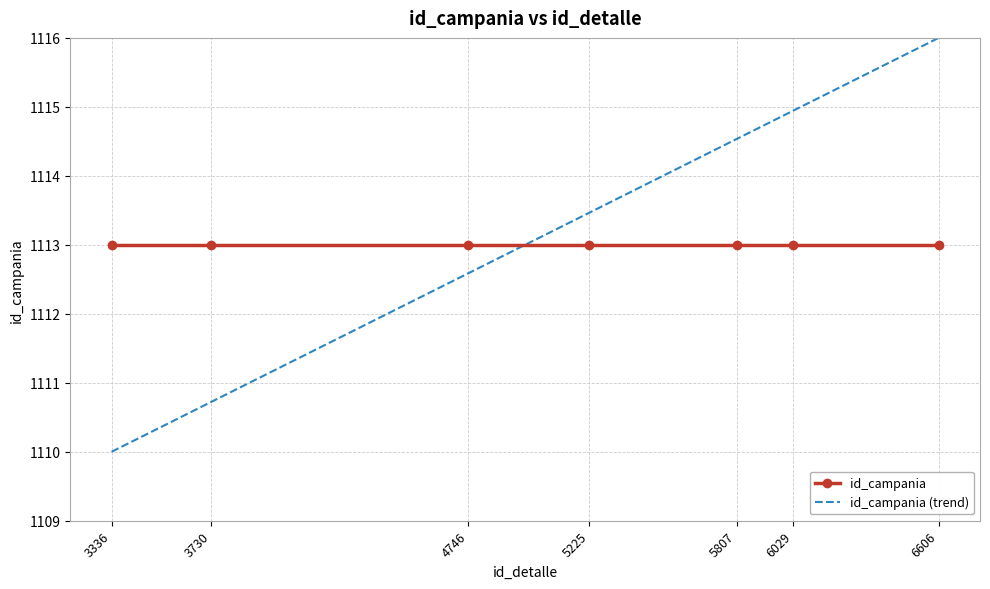

Between 6029 and 6606, which series saw the biggest shift?

id_campania (trend)